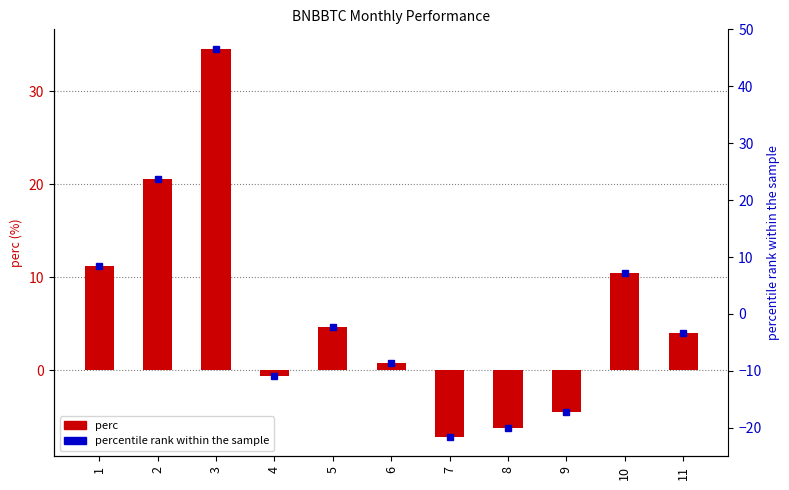

At which label is the value closest to 13?

1